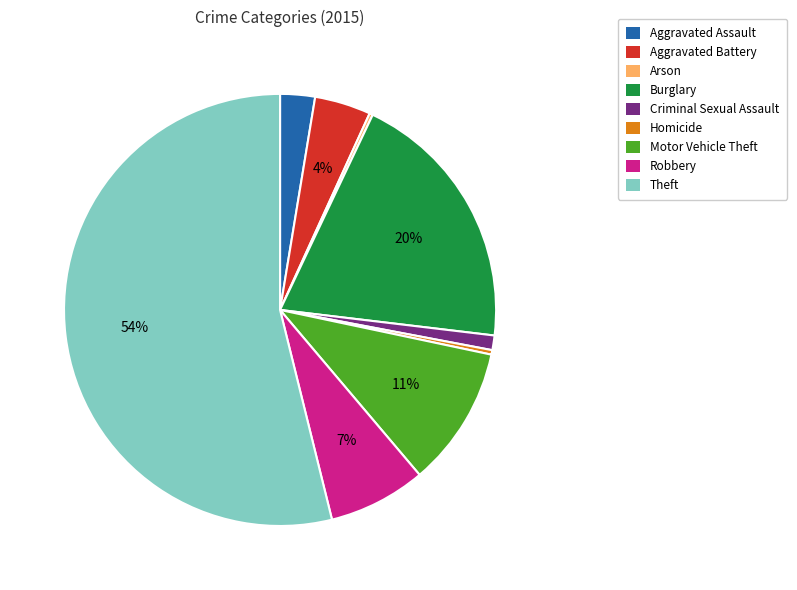

Do Aggravated Battery and Aggravated Assault together represent more than half of the pie?

No